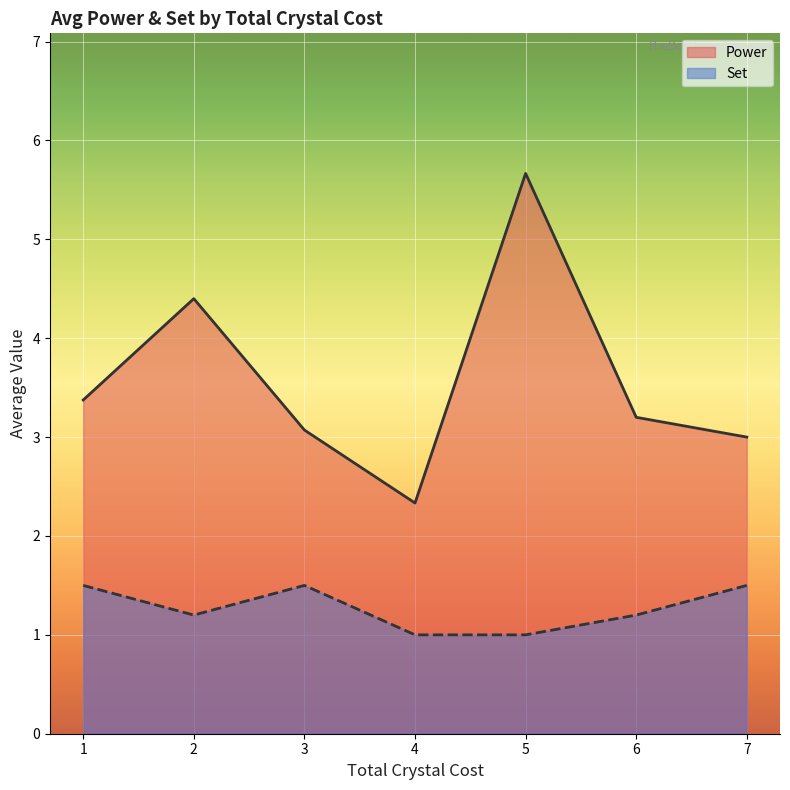

True or false: Set has a value of 3 at 1.

False